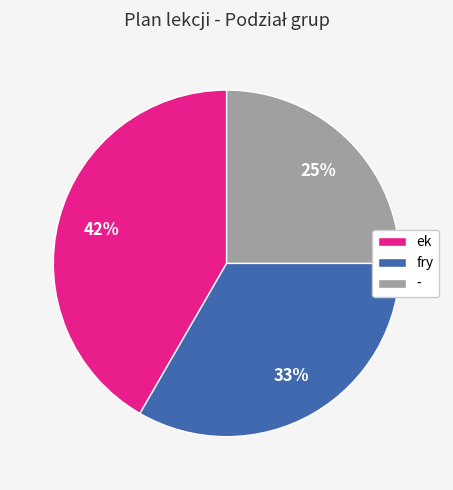

Which category has the biggest portion of the pie?

ek